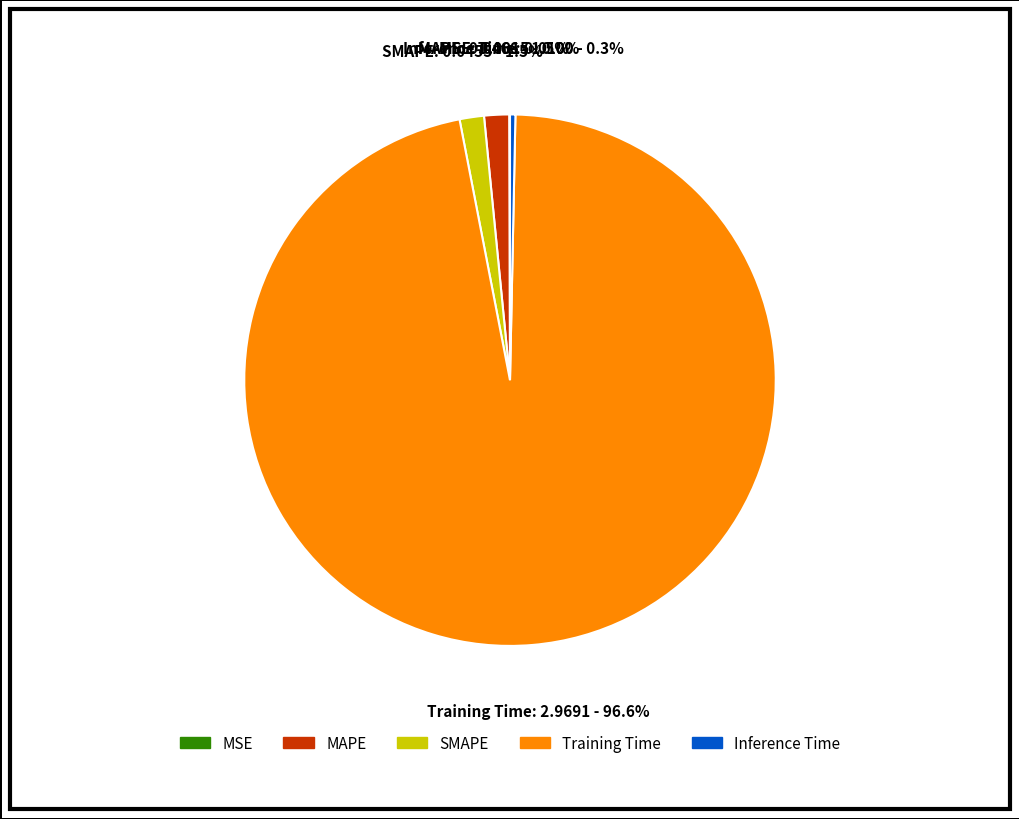

Which category has the biggest portion of the pie?

Training Time